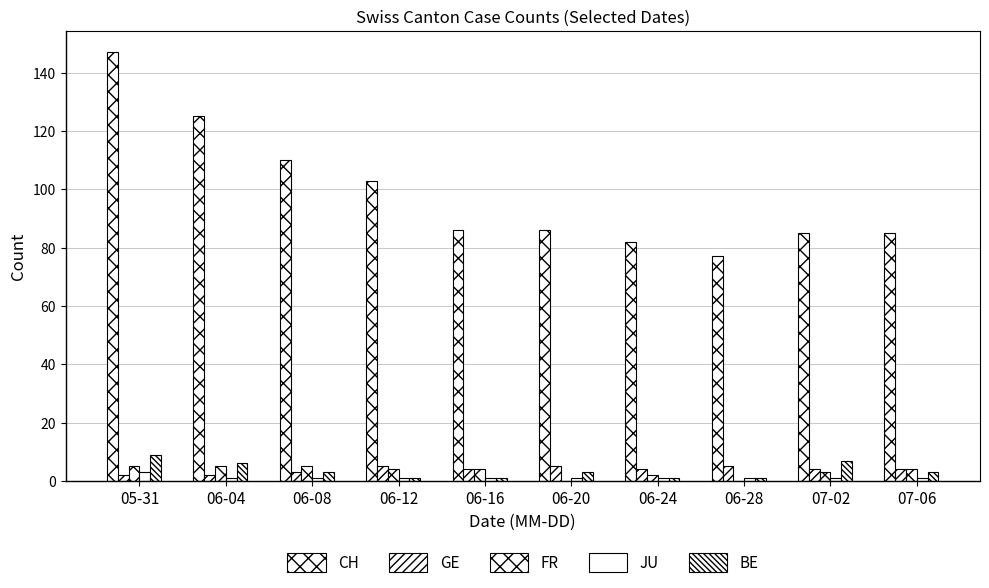

Does the chart contain stacked bars?

No